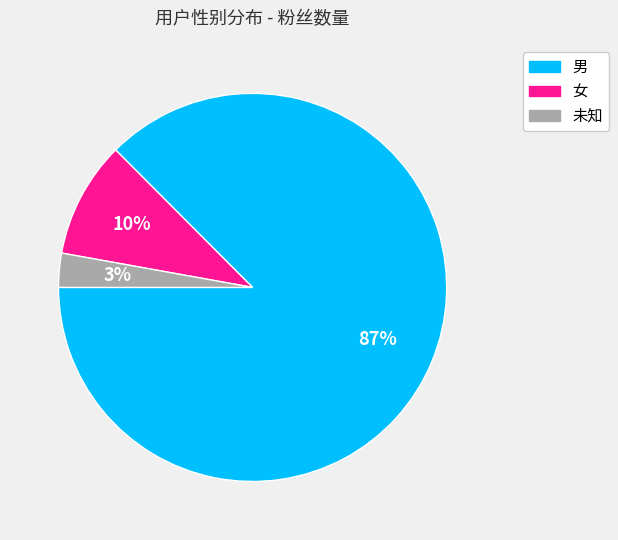

How many slices are in this pie chart?

3